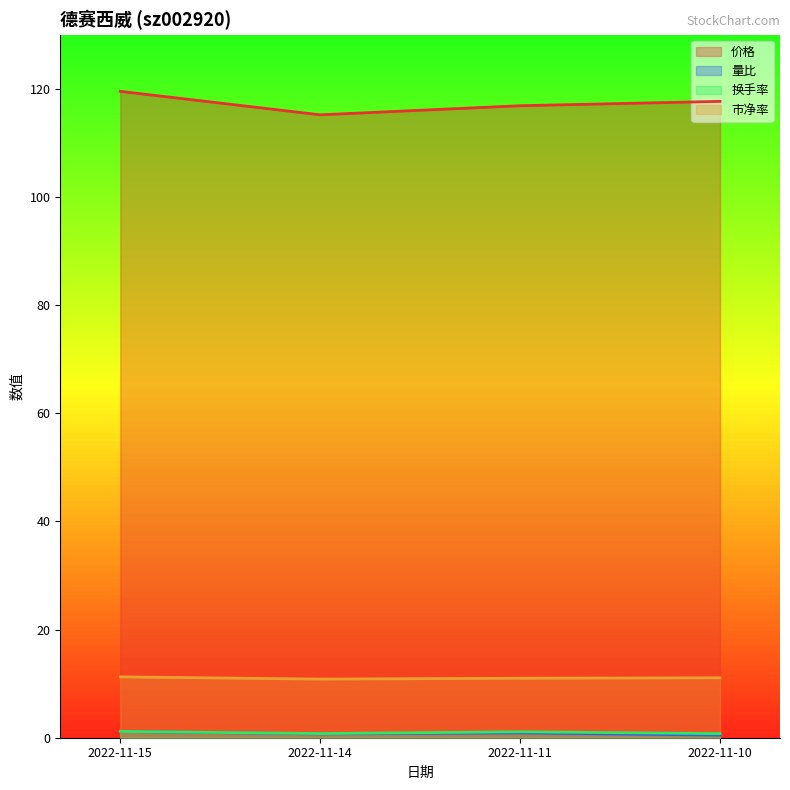

Which series has the largest total across all categories?

价格